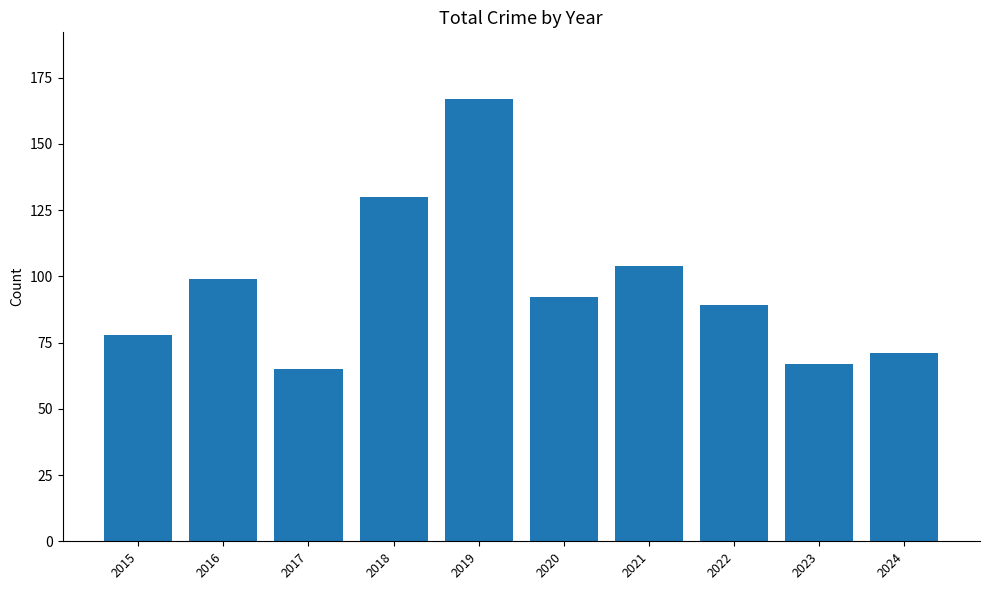

Which category has the highest value across all series?

2019